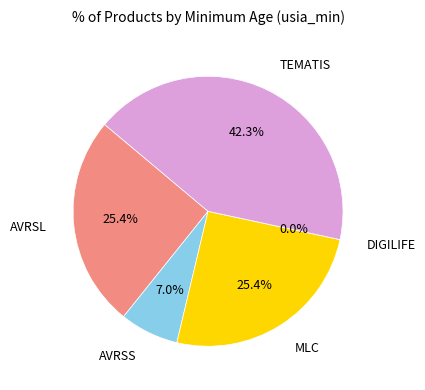

What is the smallest slice in the pie chart?

DIGILIFE